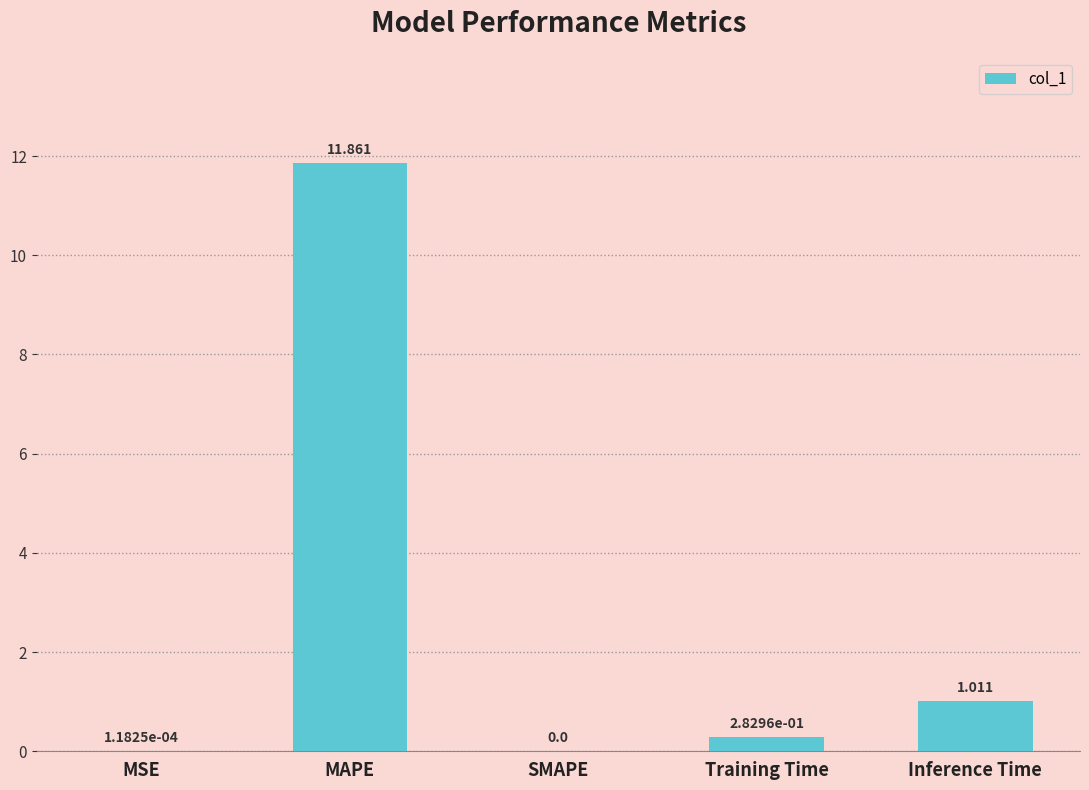

At which label is the value closest to 5?

Inference Time